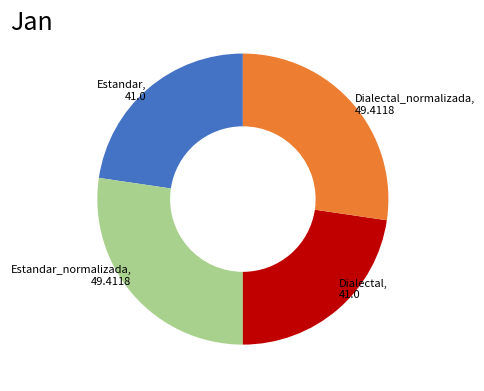

True or false: Dialectal accounts for 23% of the total.

True